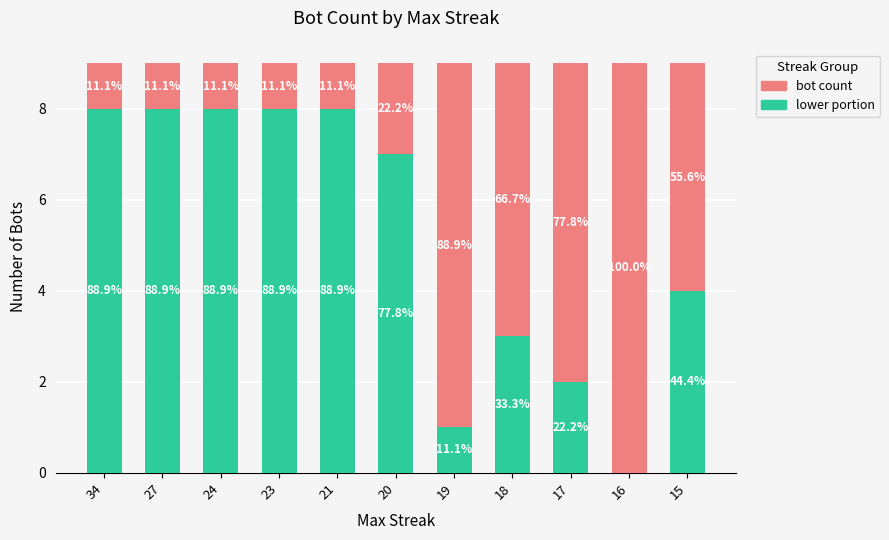

What are all the series names shown in the legend?

bot count, lower portion